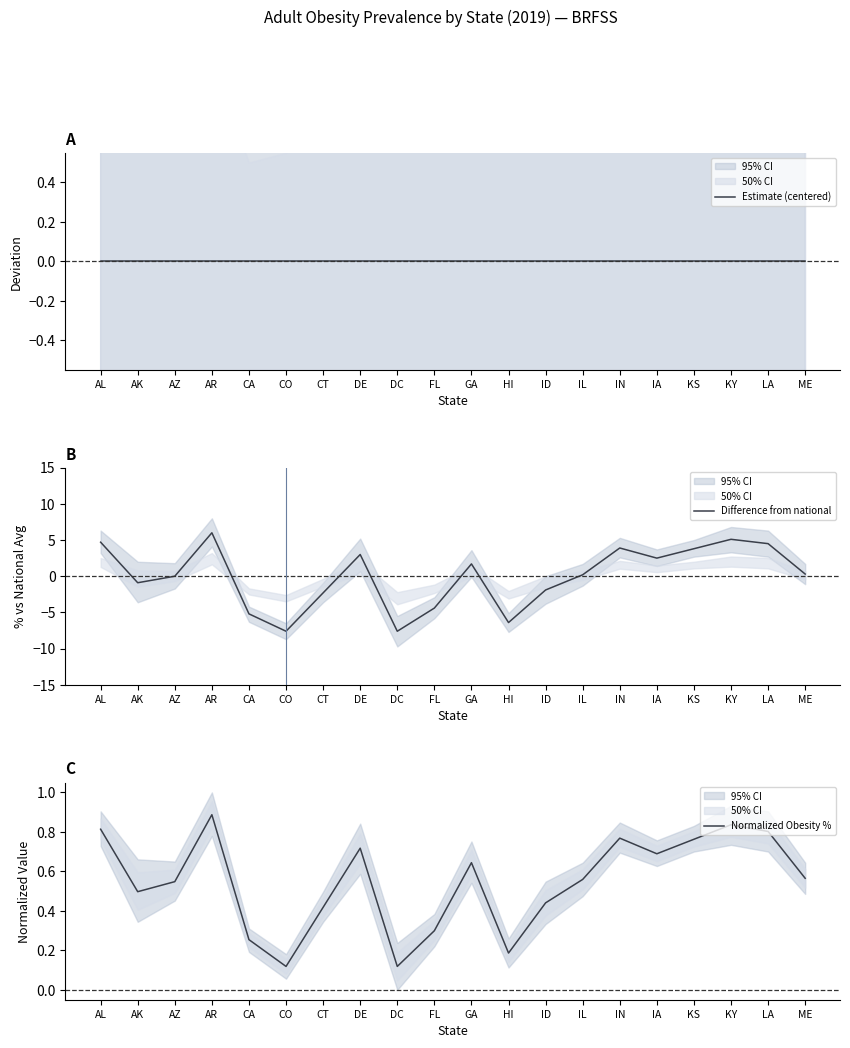

True or false: Normalized Obesity % and Estimate (centered) intersect in this chart.

False